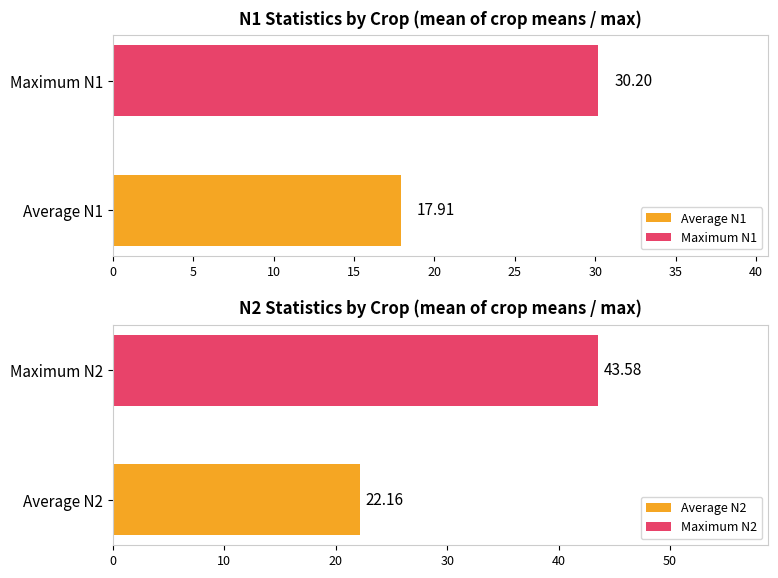

True or false: Maximum utilization has a value of 100.6 at SM.

False